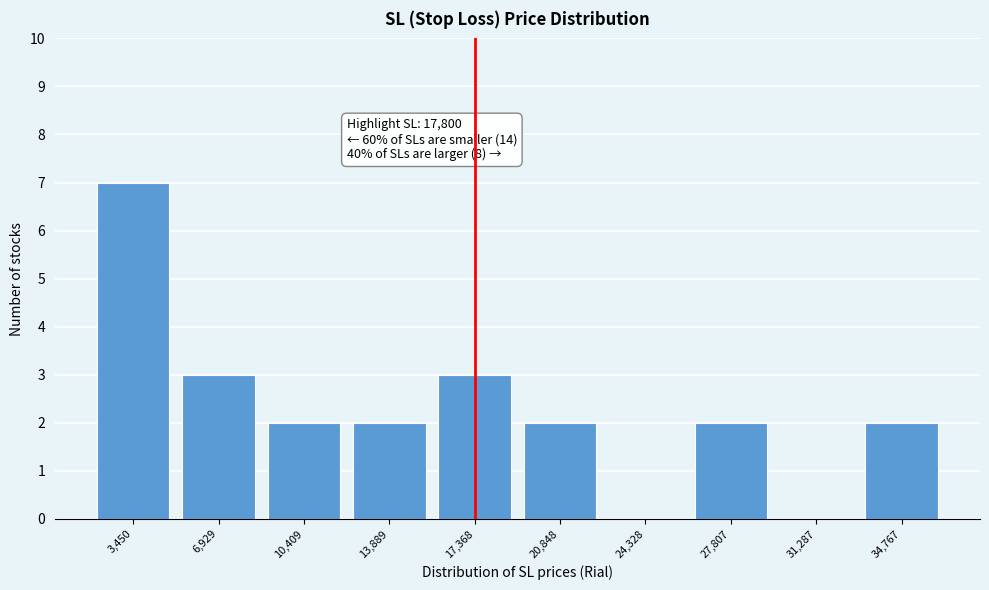

Reading left to right, what are all the values shown in this chart?

3,450=7	6,929=3	10,409=2	13,889=2	17,368=3	20,848=2	24,328=0	27,807=2	31,287=0	34,767=2